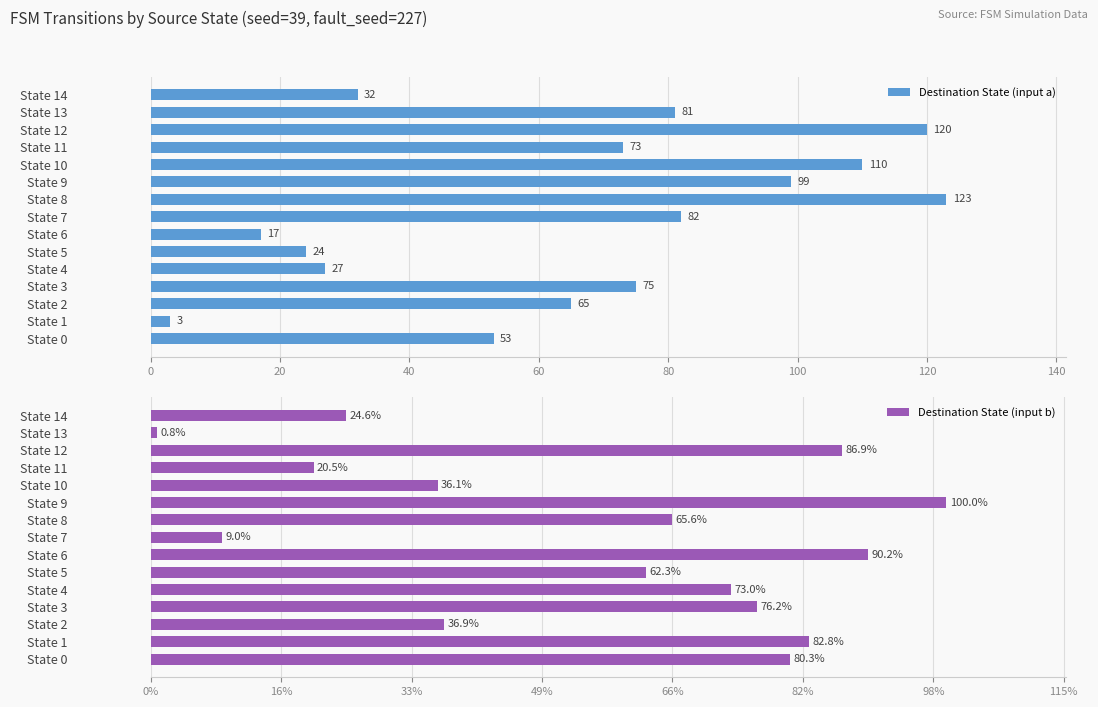

What are all the series names shown in the legend?

Destination State (input a), Destination State (input b)